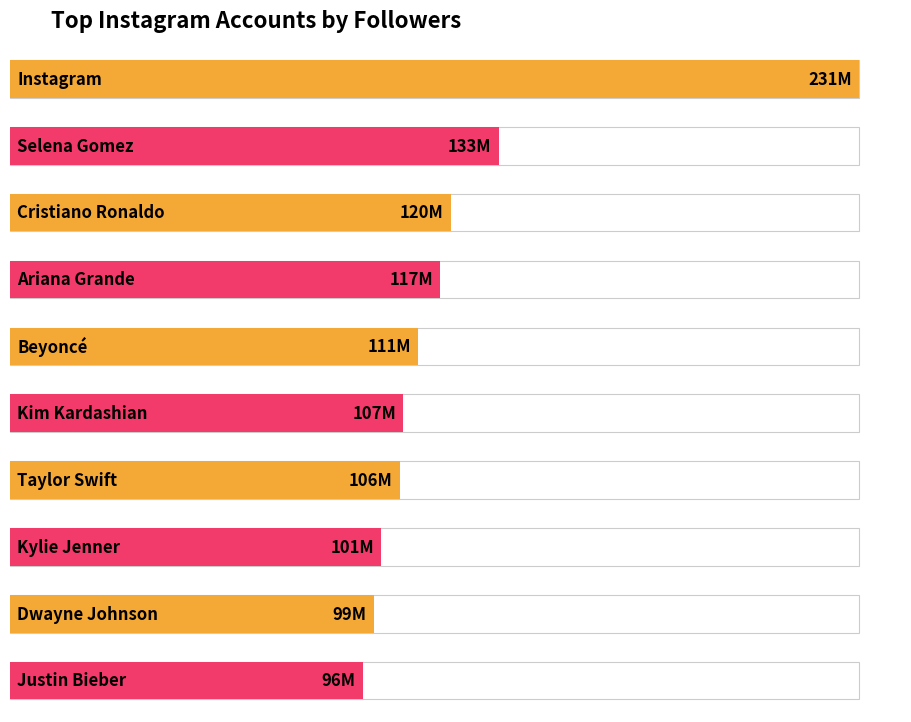

Where does the data first go above 111?

Instagram